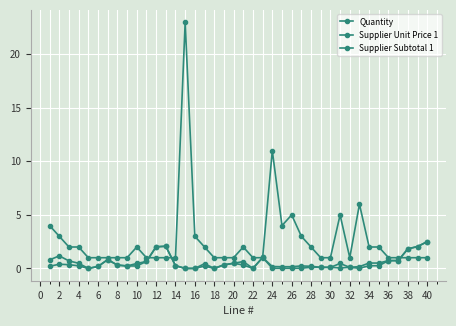

How many distinct data groups are displayed?

3